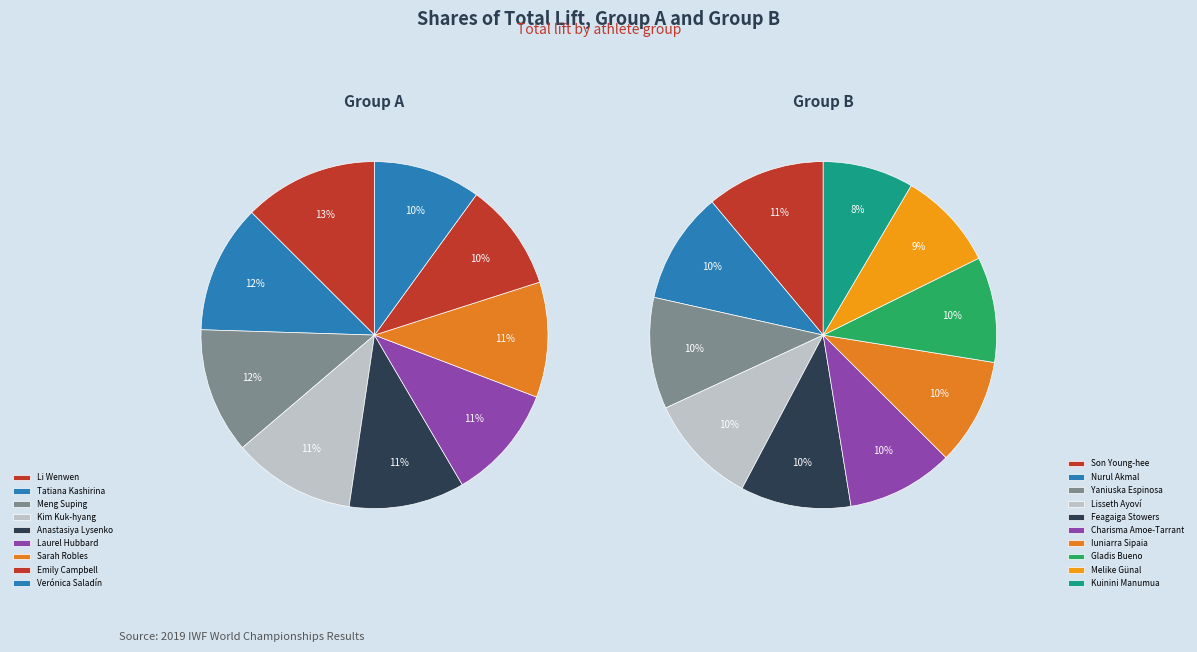

Does any single category account for the majority?

No